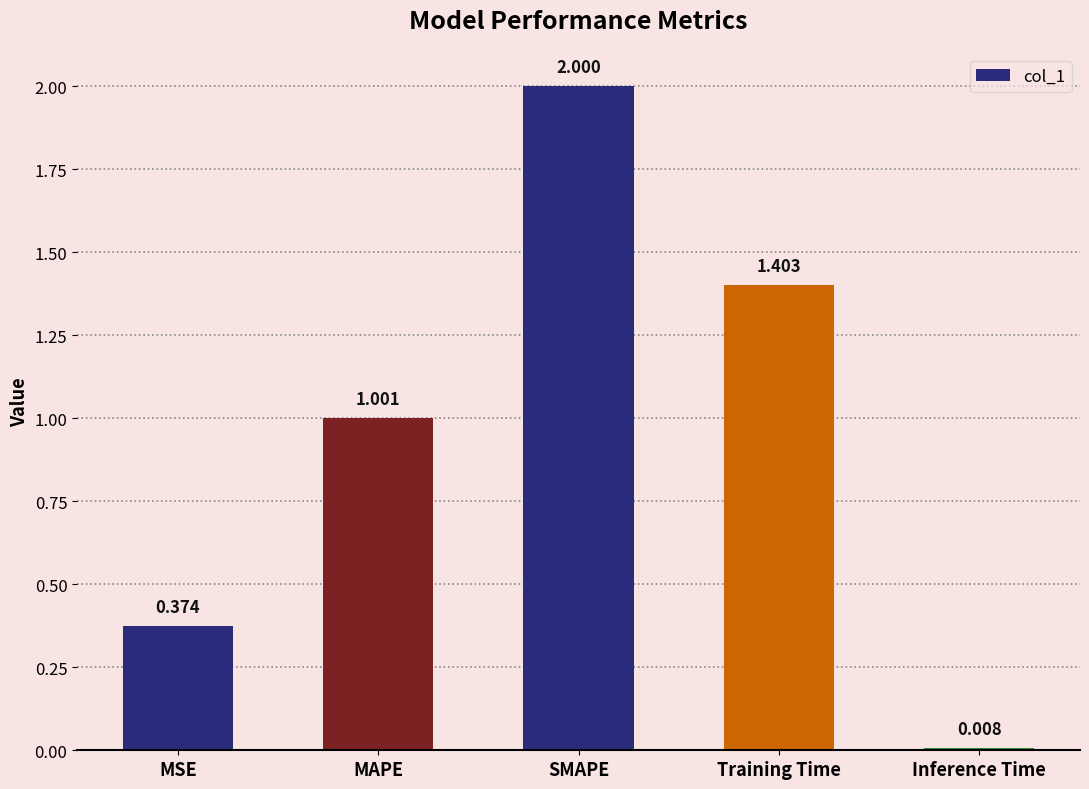

True or false: the data shows 1.0 at MAPE.

True